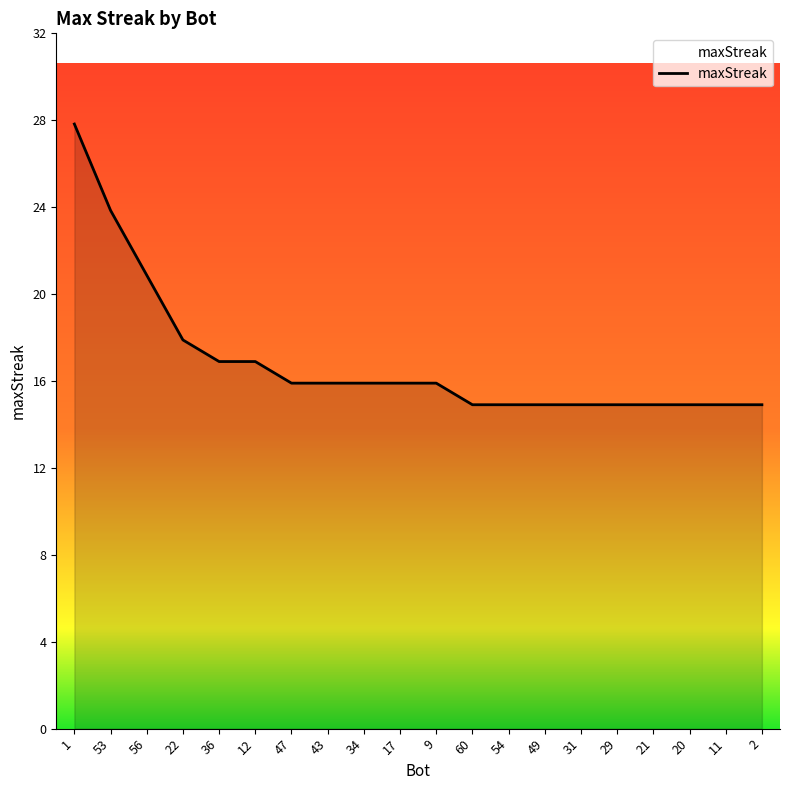

What is the difference between the maximum and minimum values?

13